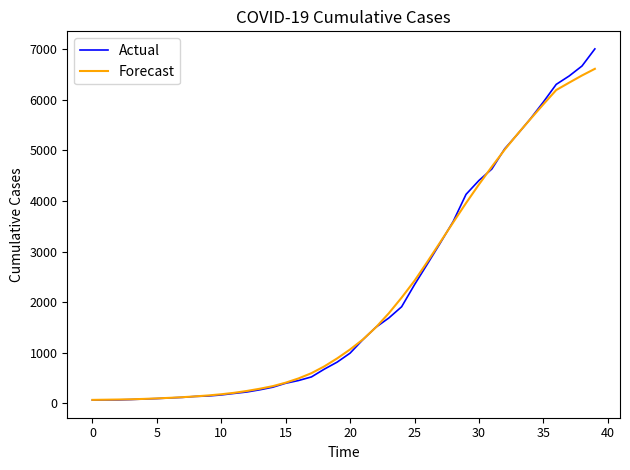

How many series are shown in this chart?

2